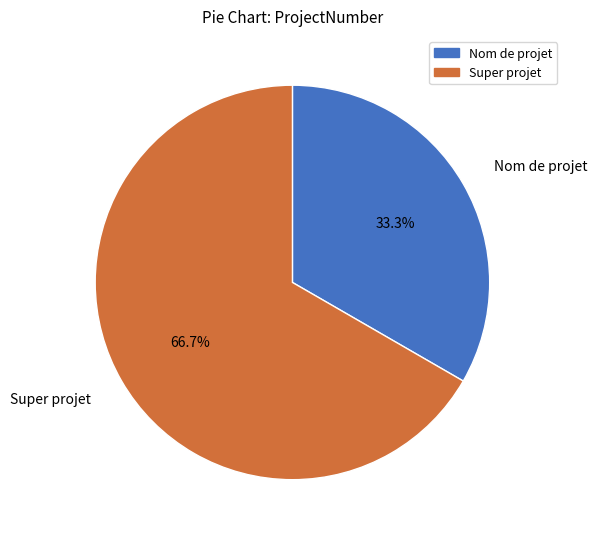

How many segments does this pie chart have?

2